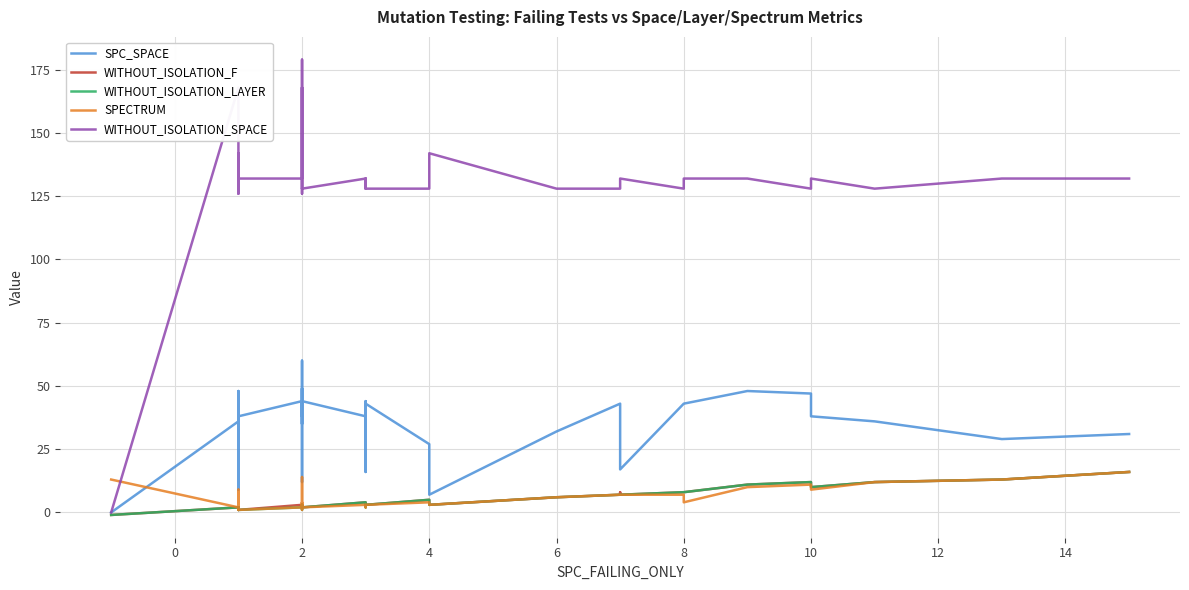

The value of WITHOUT_ISOLATION_SPACE at 2 is 79. True or false?

False